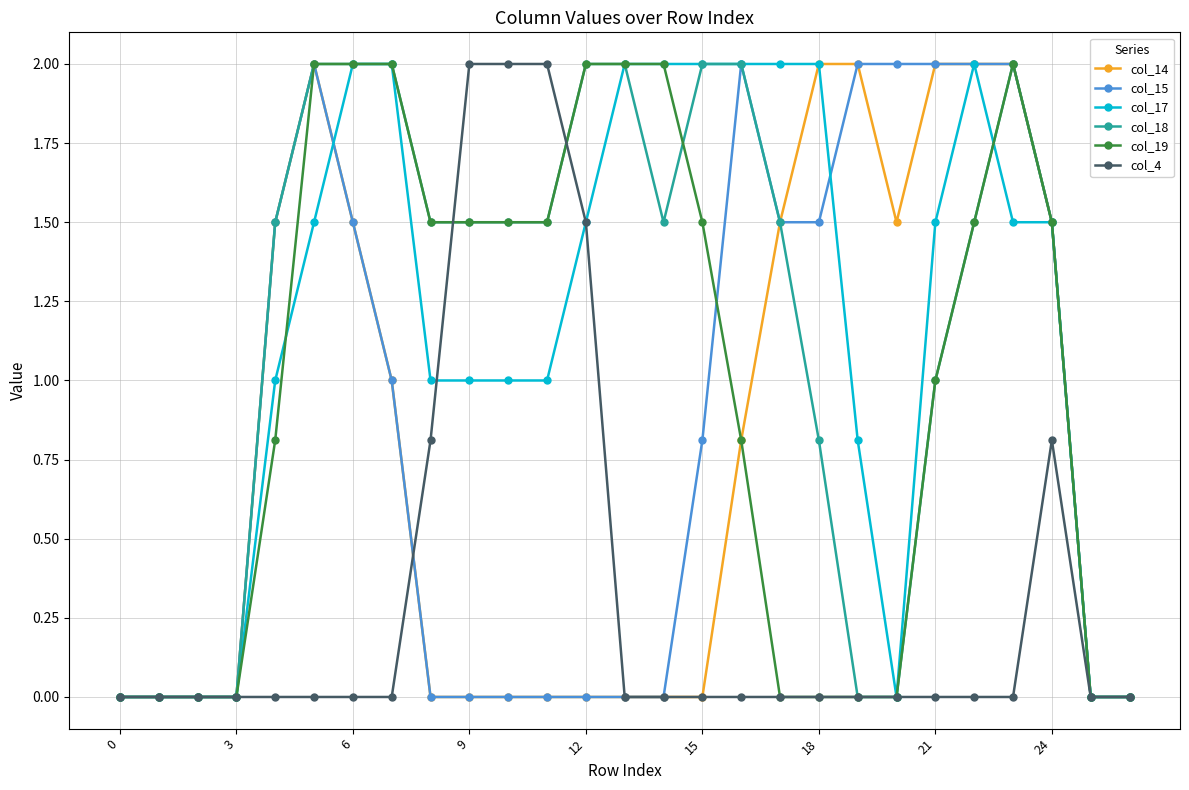

What is the value of the col_15 point at the 24th from the left?

2.0